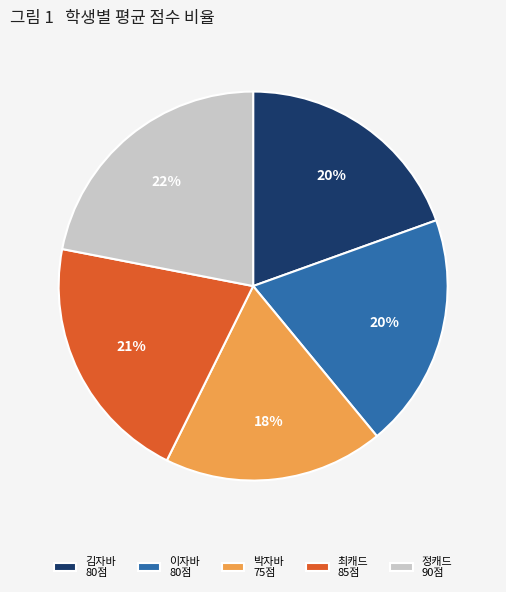

To the nearest percent, what is the average slice percentage?

20%